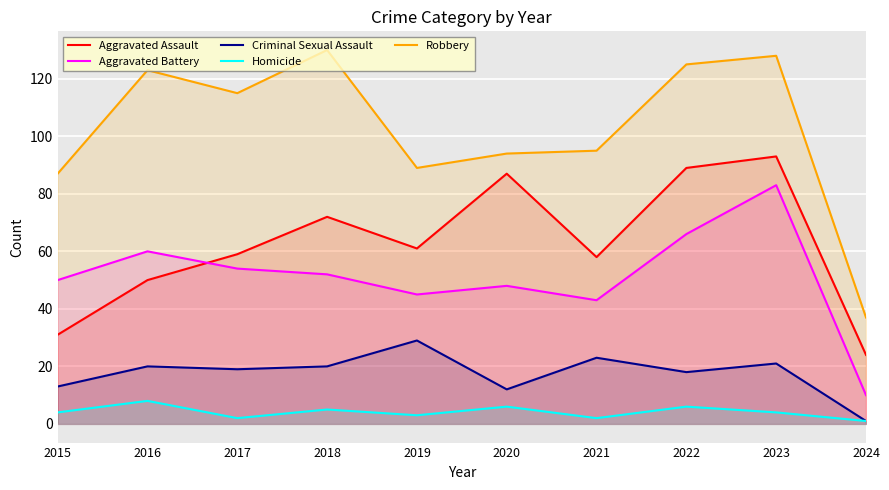

Is it true that Aggravated Battery equals 45 at 2019?

True